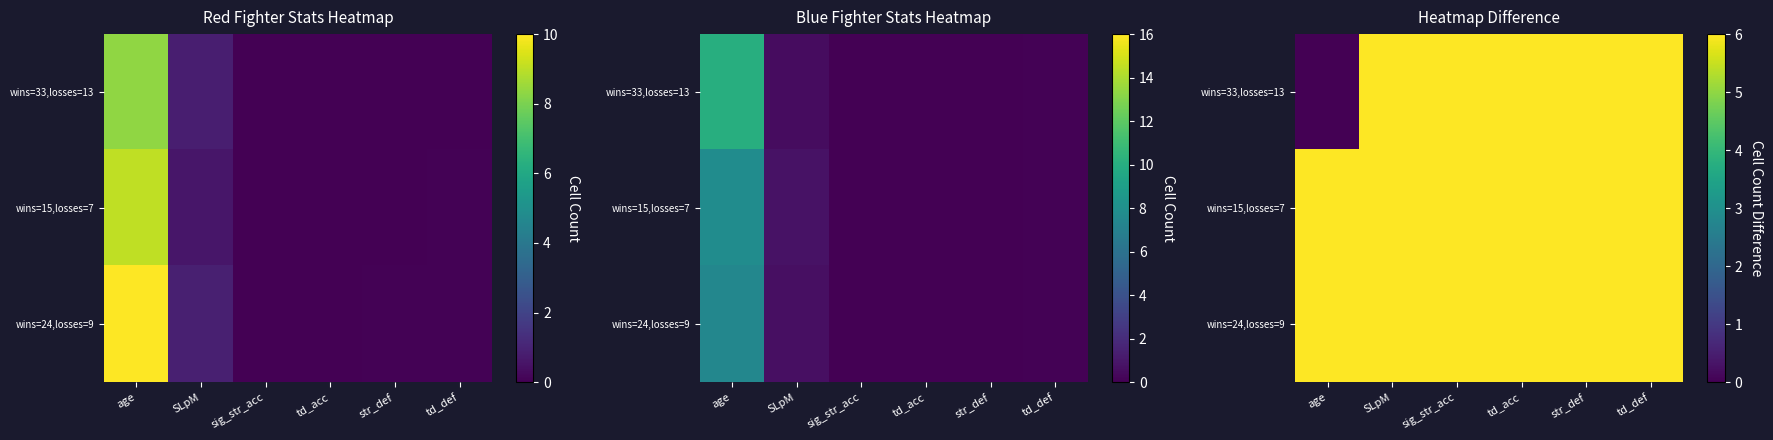

What is the total value across all series at td_def?

20.9